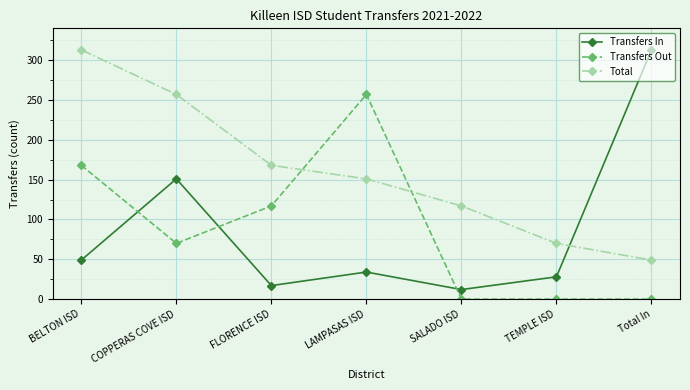

Reading right to left, what are all the values shown in this chart?

Transfers In: Total In=313	TEMPLE ISD=28	SALADO ISD=12	LAMPASAS ISD=34	FLORENCE ISD=17	COPPERAS COVE ISD=151	BELTON ISD=49
Transfers Out: Total In=0	TEMPLE ISD=0	SALADO ISD=0	LAMPASAS ISD=257	FLORENCE ISD=117	COPPERAS COVE ISD=70	BELTON ISD=168
Total: Total In=49	TEMPLE ISD=70	SALADO ISD=117	LAMPASAS ISD=151	FLORENCE ISD=168	COPPERAS COVE ISD=257	BELTON ISD=313